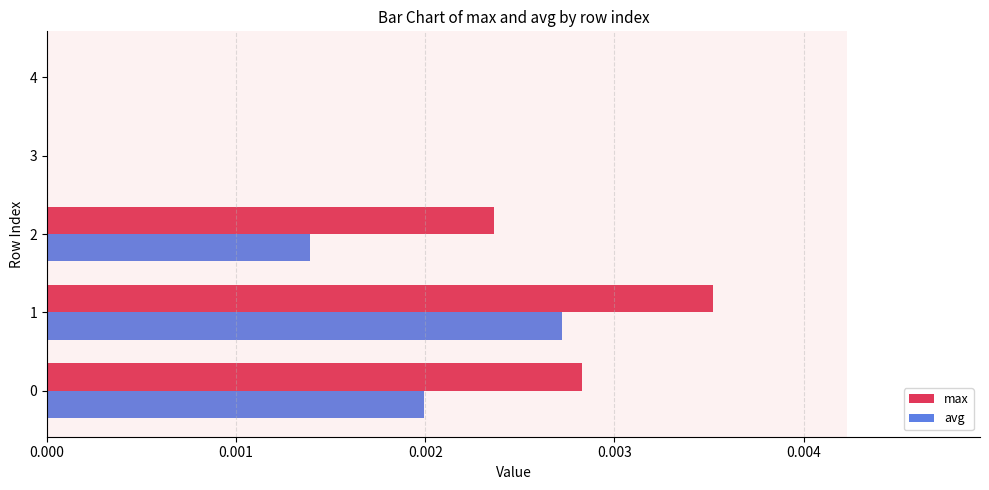

Count the max values in the range 0 to 1.

5